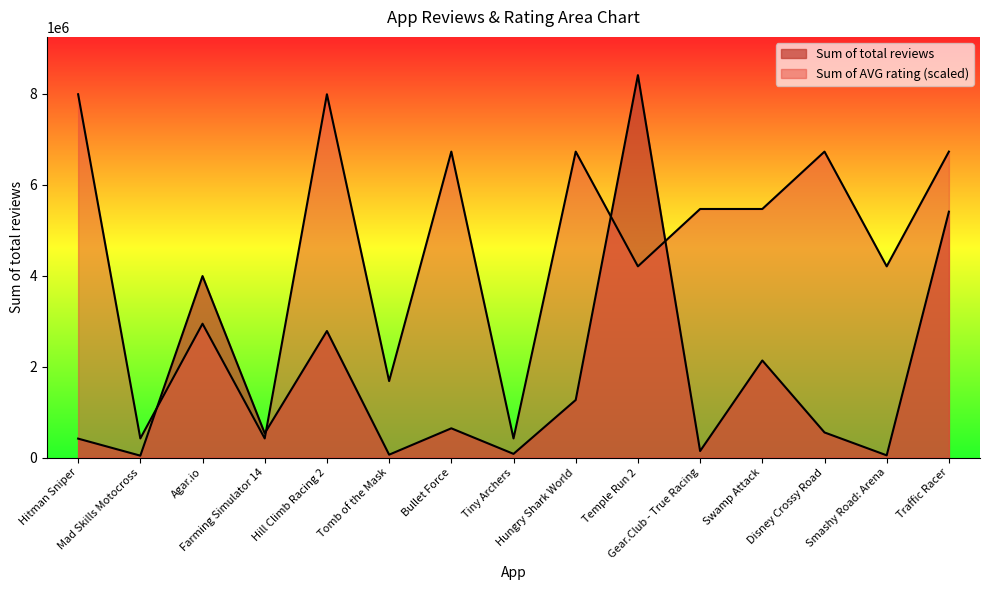

At how many categories does at least one series exceed 4227545?

9